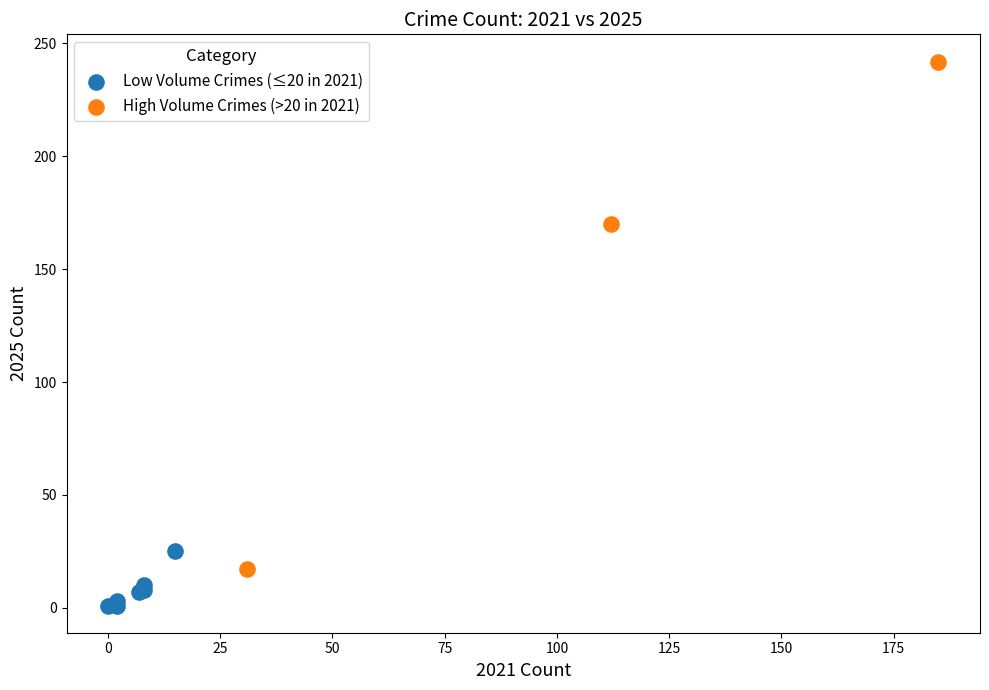

Which series has the largest Y range (max minus min)?

High Volume Crimes (>20 in 2021)